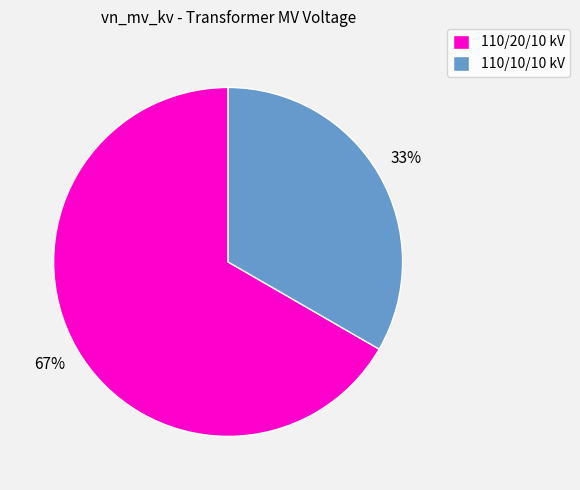

Is there any slice that represents more than half of the pie?

Yes